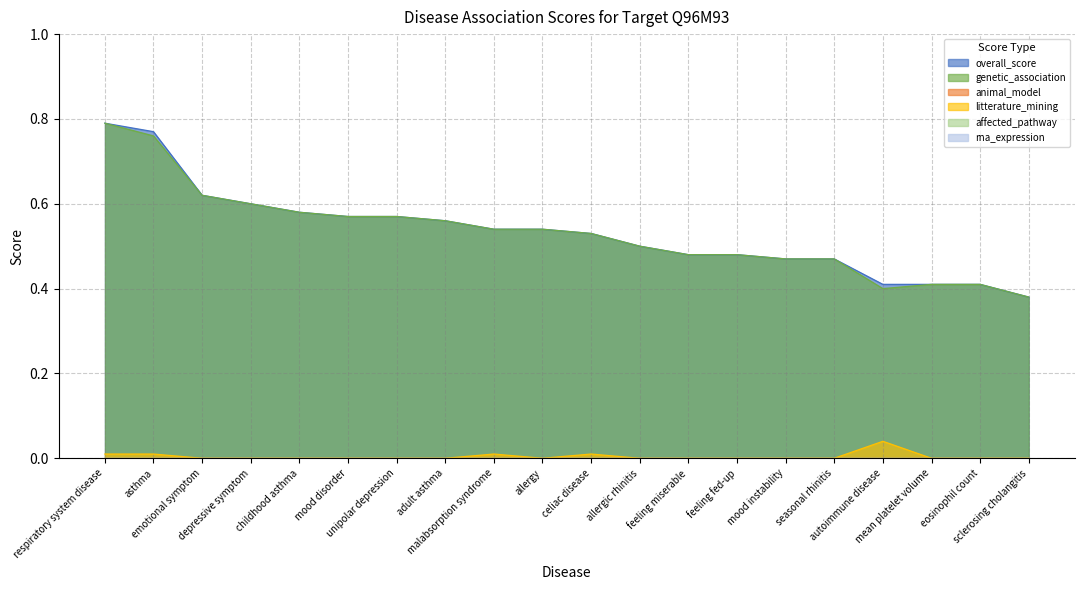

Count the genetic_association values in the range 0 to 1.

20